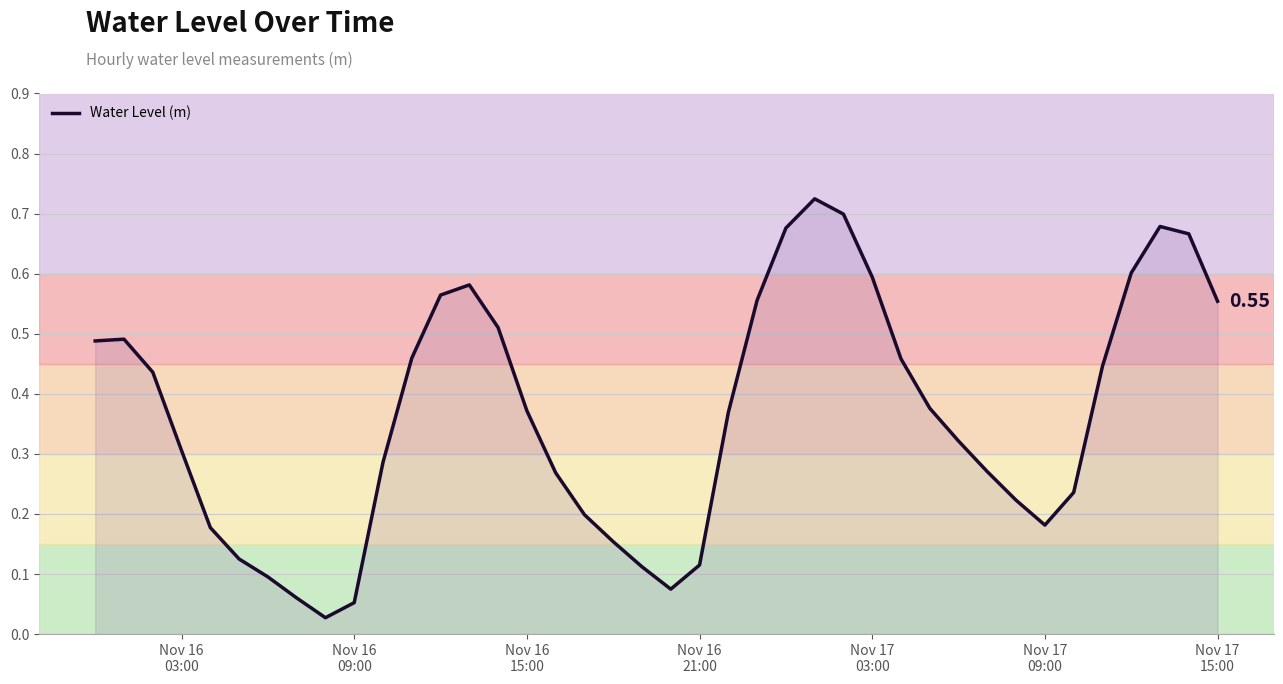

Does the chart display data point markers on the line(s)?

No